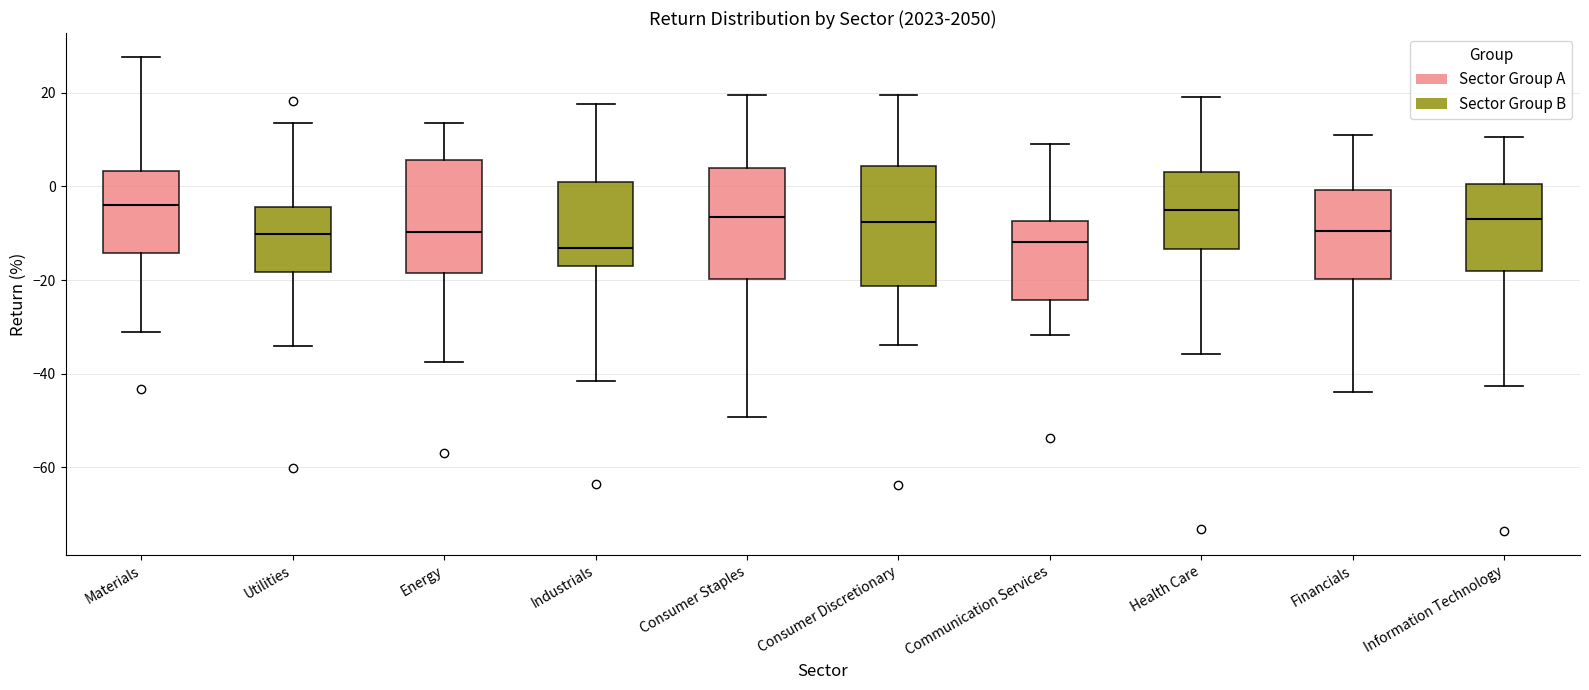

Where does the median line of the box for Financials sit on the y-axis? The values are not printed on the chart, so give them approximately, as read against the axis.

-10